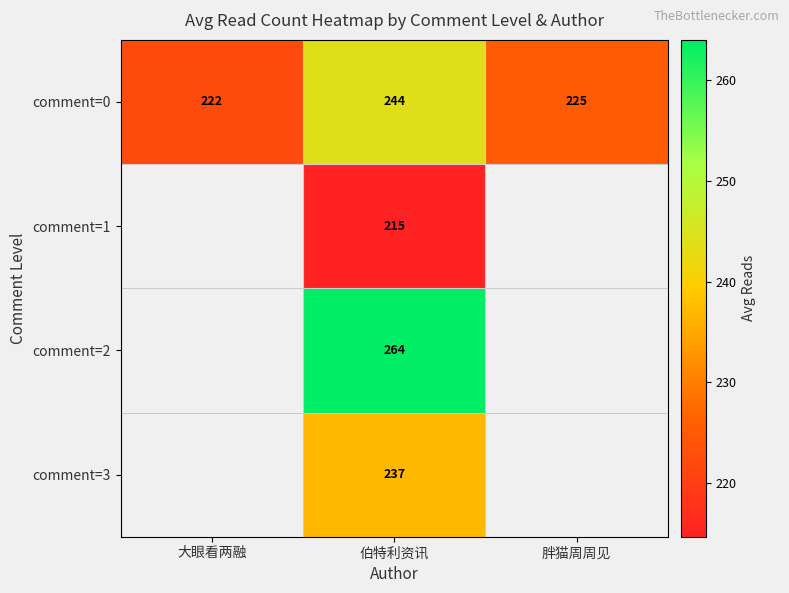

What is the difference between the maximum and second lowest values in the comment=0 series?

19